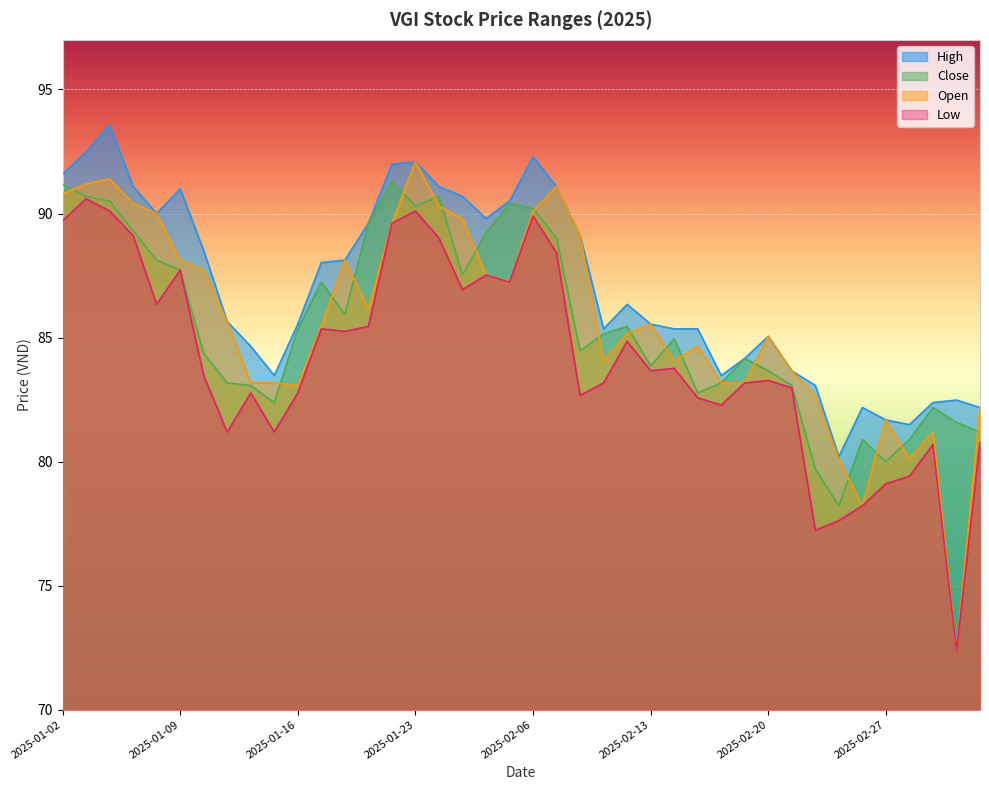

How many interior local peaks does the close series have?

9